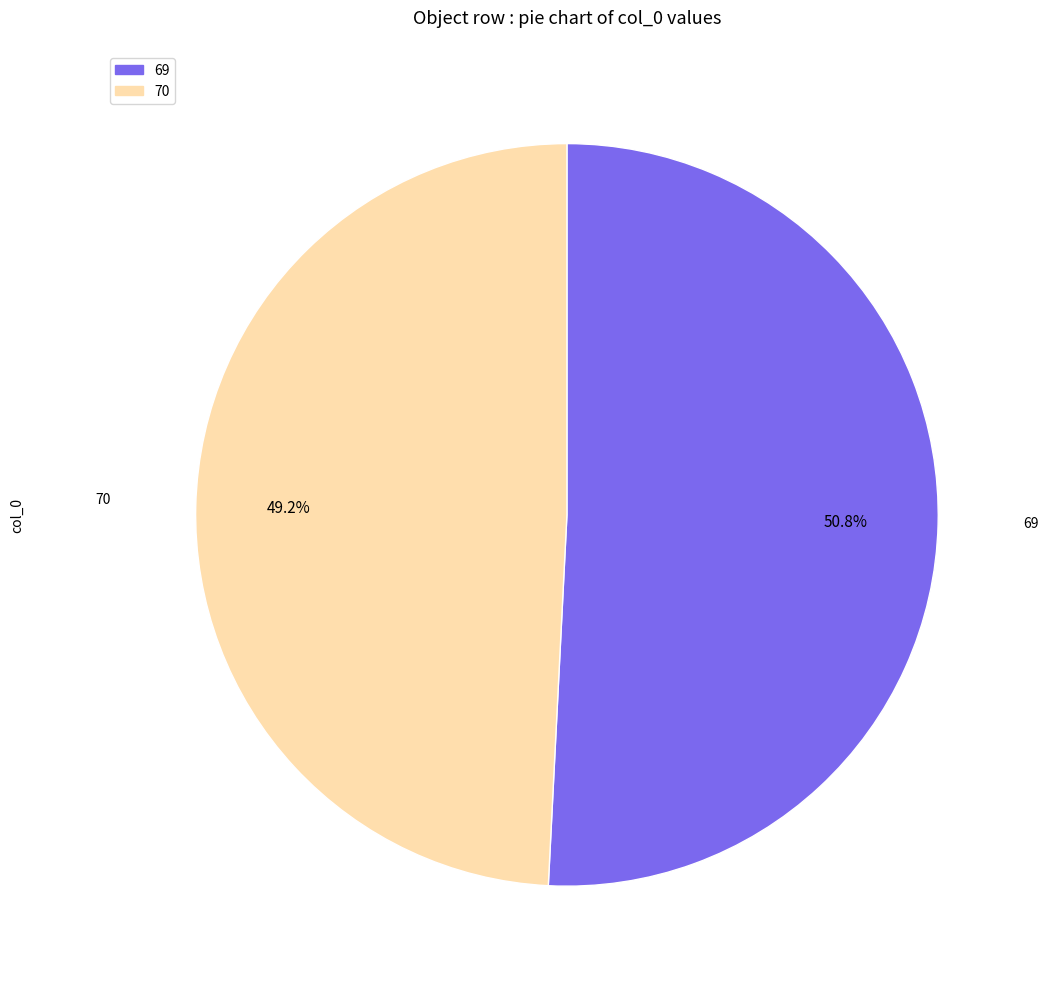

How many segments does this pie chart have?

2